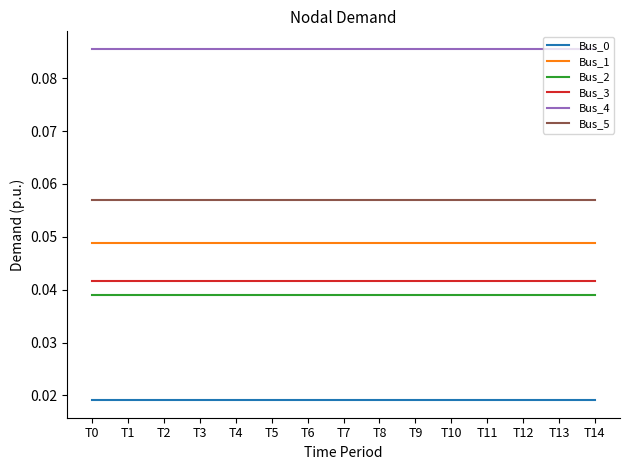

What is the total value across all series at T0?

0.3